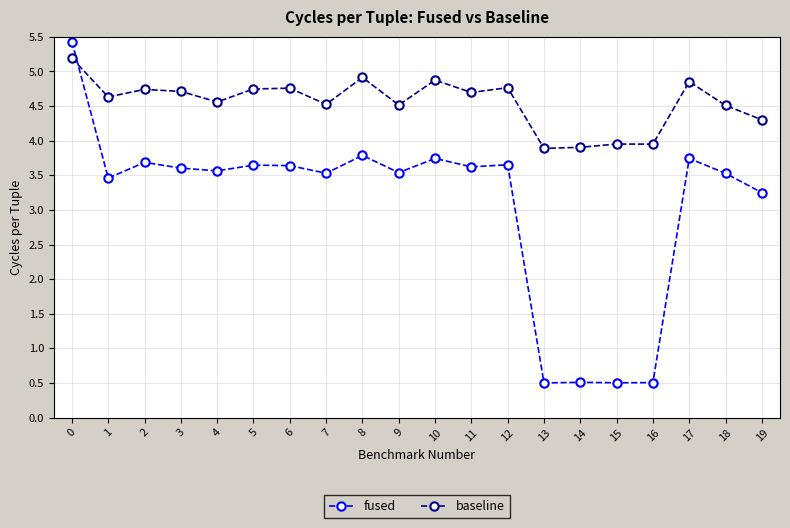

At which category does baseline reach its first local valley?

1